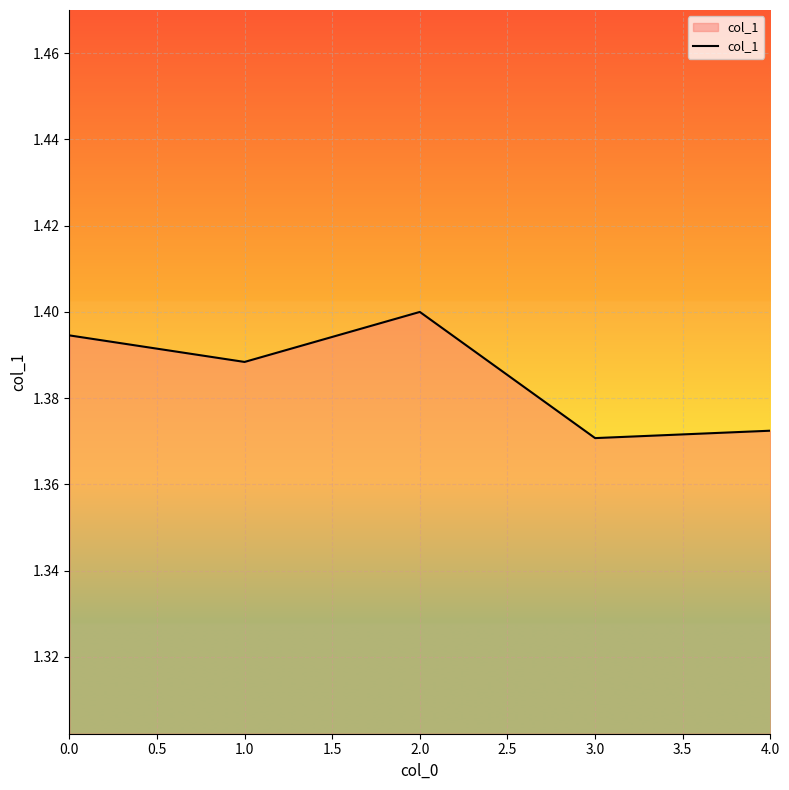

At which label is the value closest to 1?

3.0